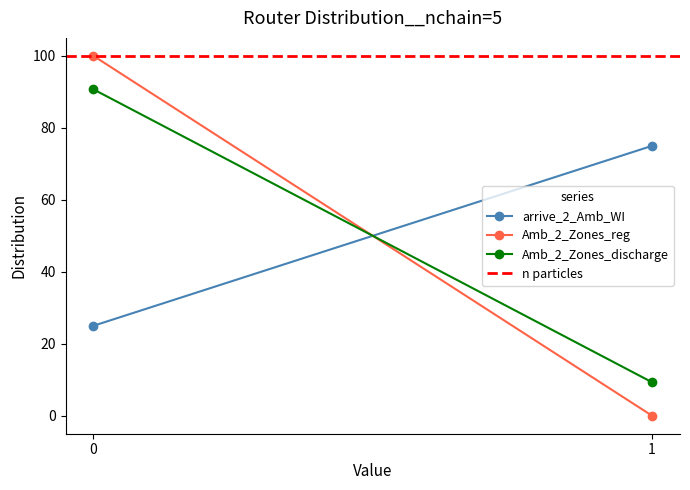

Rank the categories by n particles value from lowest to highest.

0, 1